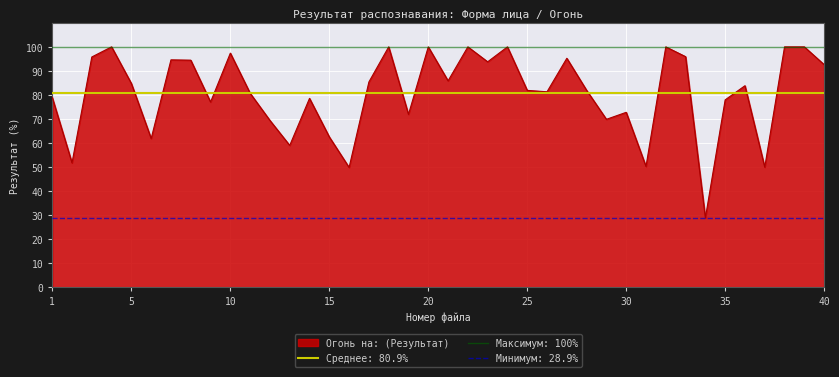

Where does the data first go above 83?

3